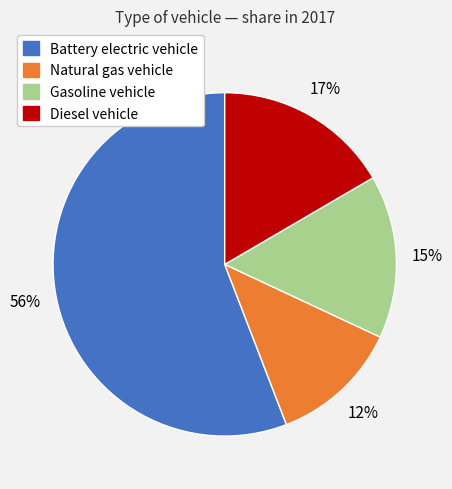

Count the number of slices in the pie.

4